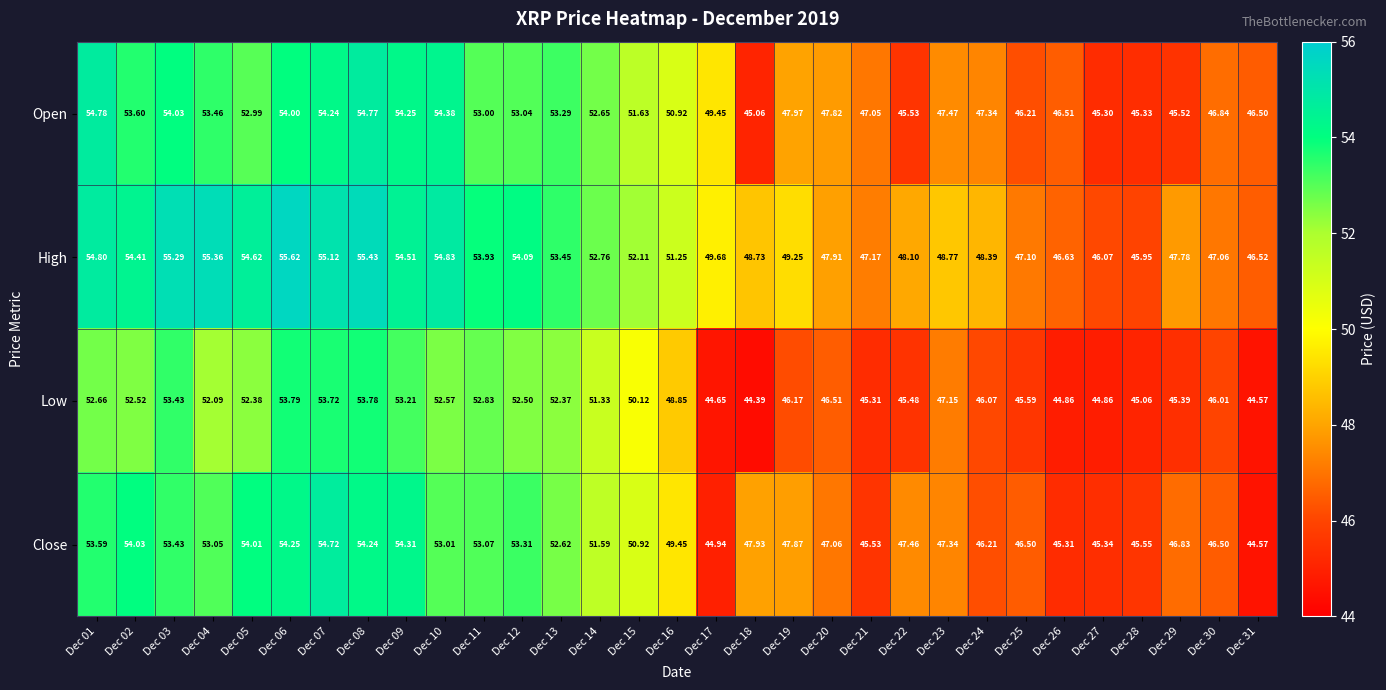

List the series in order of their peak value, highest first.

High, Open, Close, Low